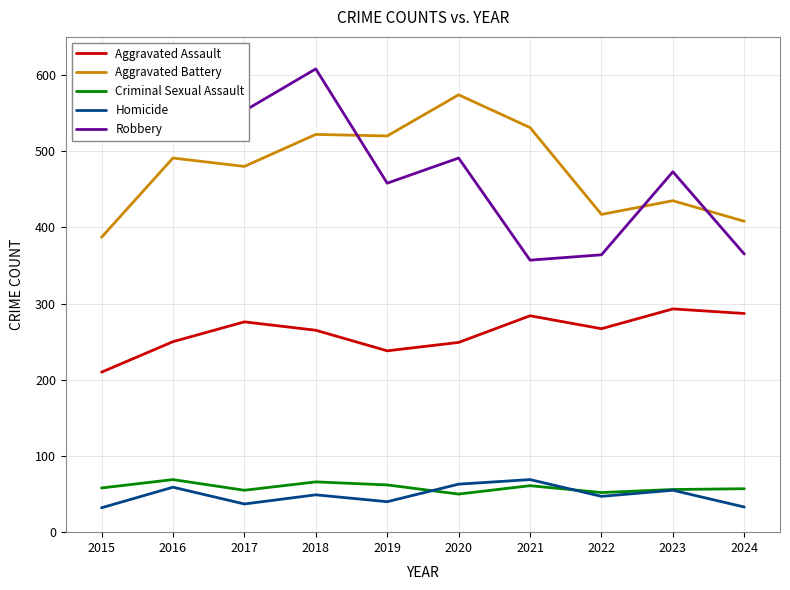

True or false: Aggravated Assault and Homicide cross at least once.

False